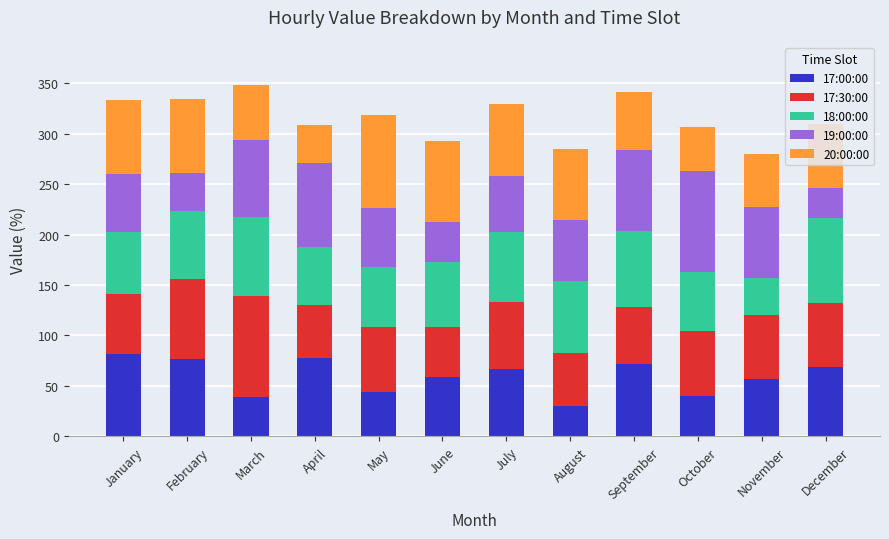

What is the total value across all series at August?

284.3